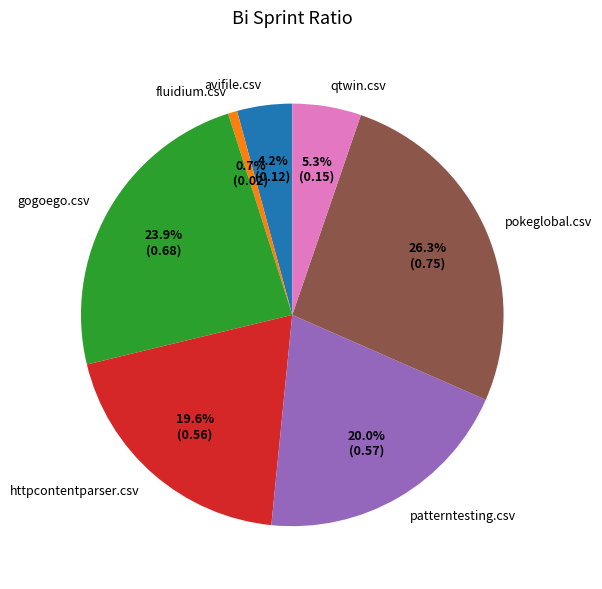

To the nearest percent, what is the difference between the patterntesting.csv and pokeglobal.csv slice percentages?

6%